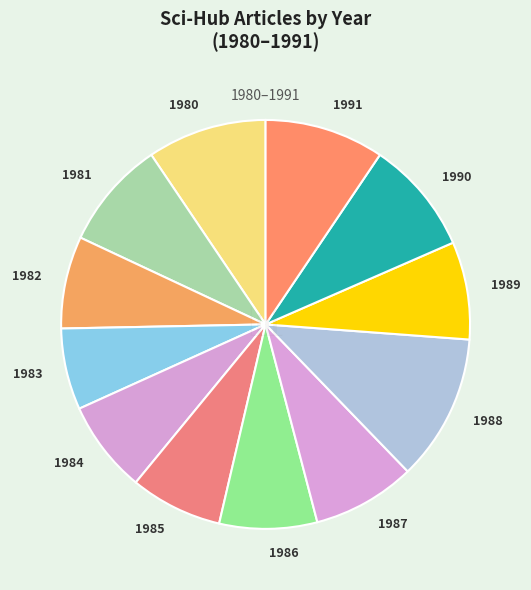

How many segments does this pie chart have?

12